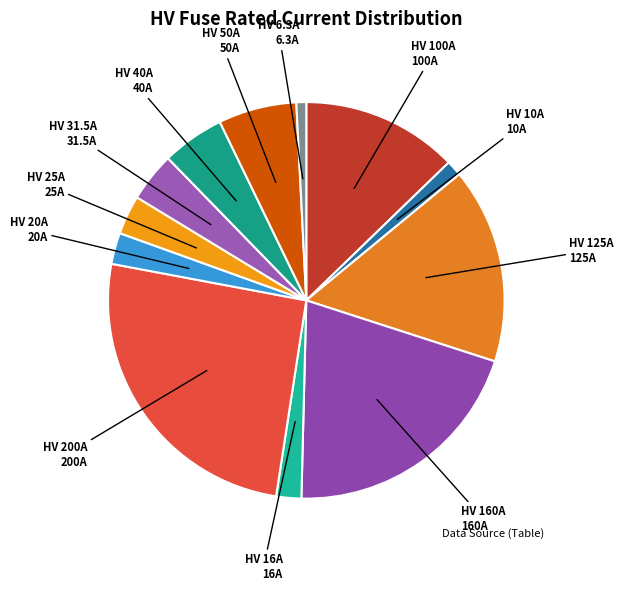

How many segments does this pie chart have?

12